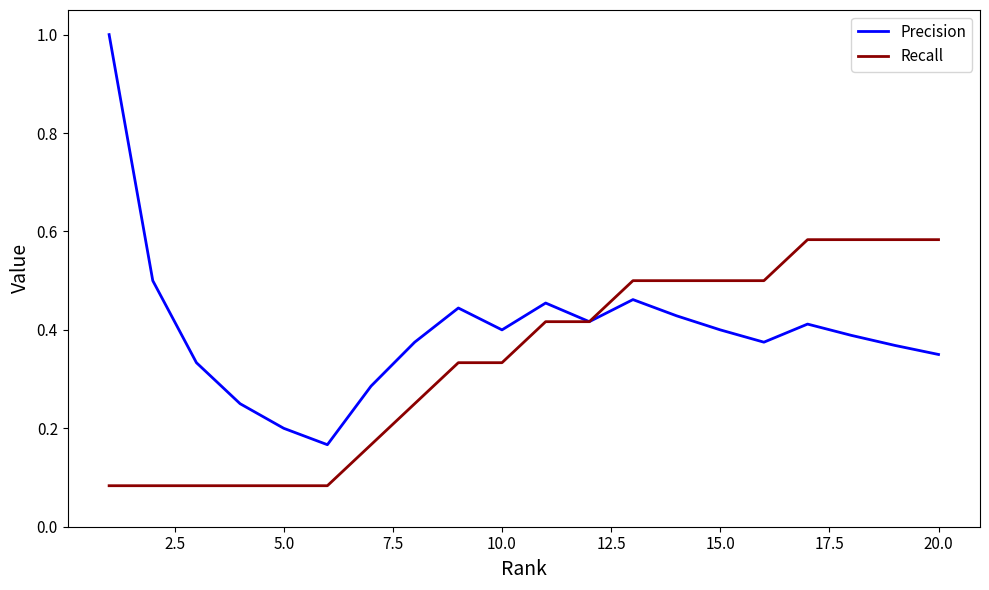

Rank the series by their maximum value, from lowest to highest.

Recall, Precision